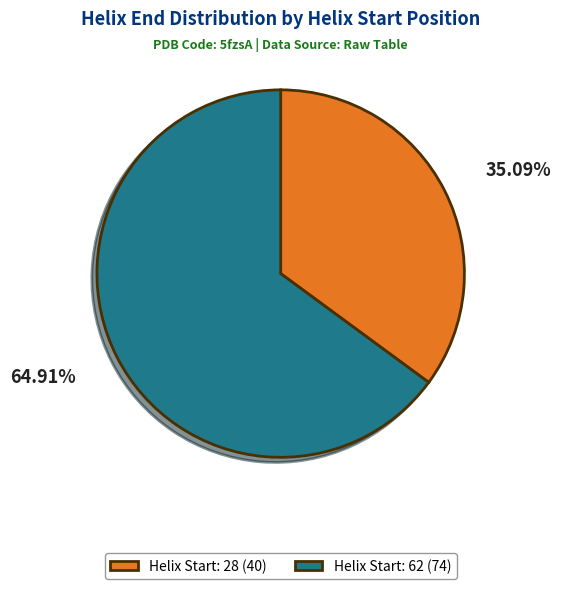

Which slice is the smallest?

Helix Start: 28